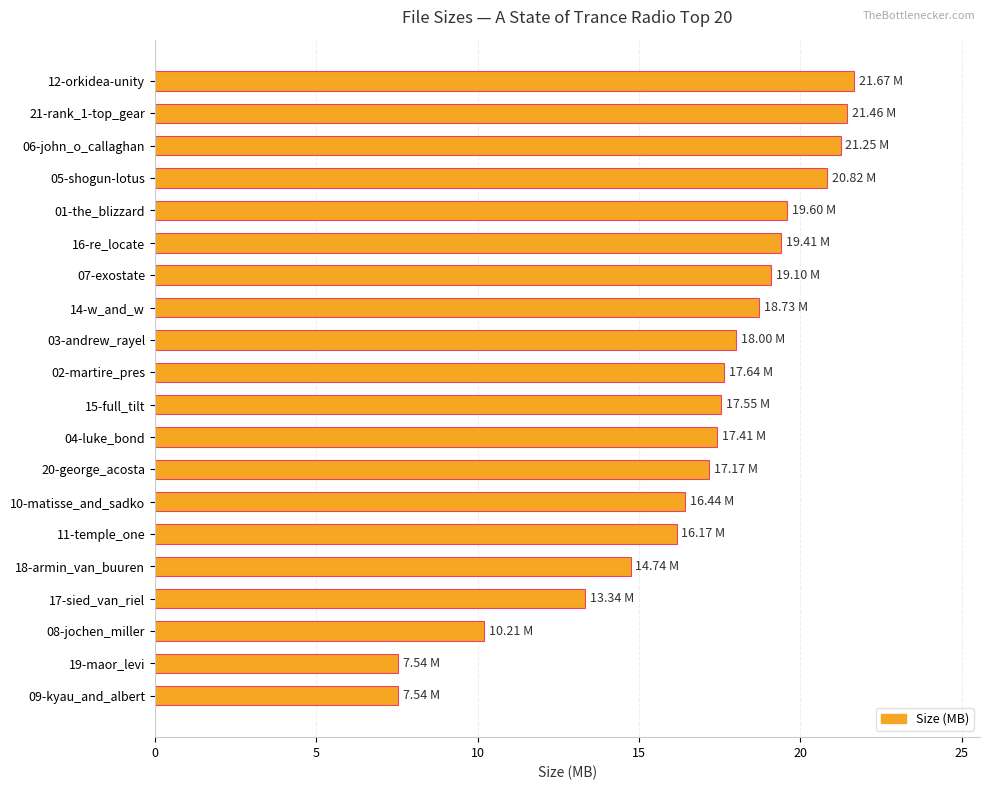

What is the difference between the second highest and minimum values?

13.9